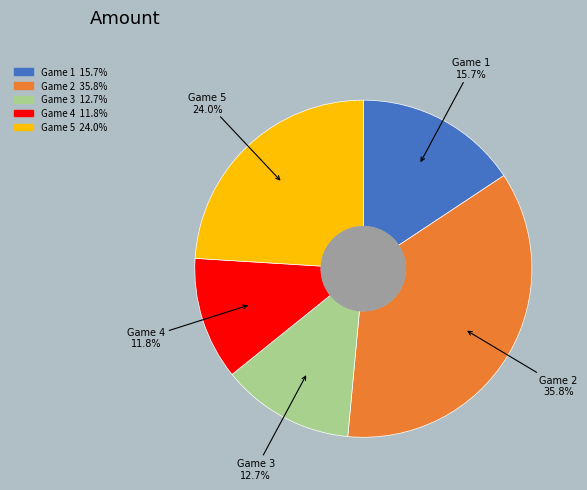

Is there a majority slice in this chart?

No